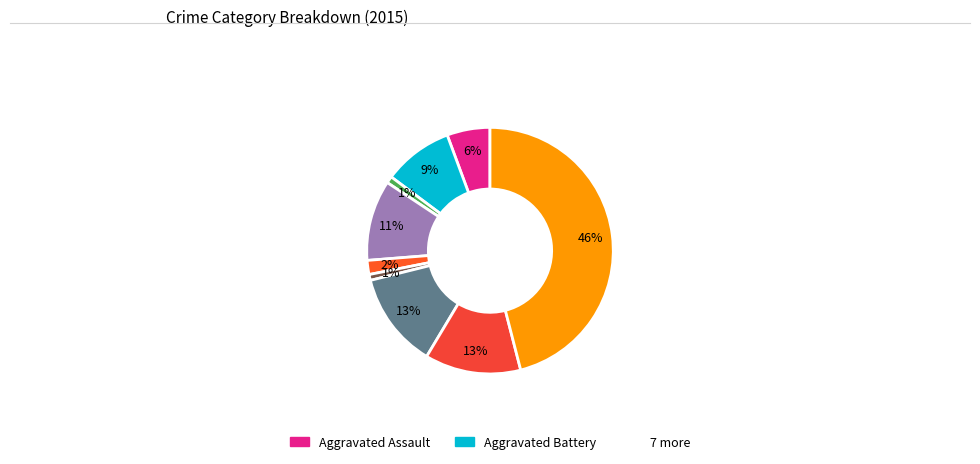

Count the number of slices in the pie.

9